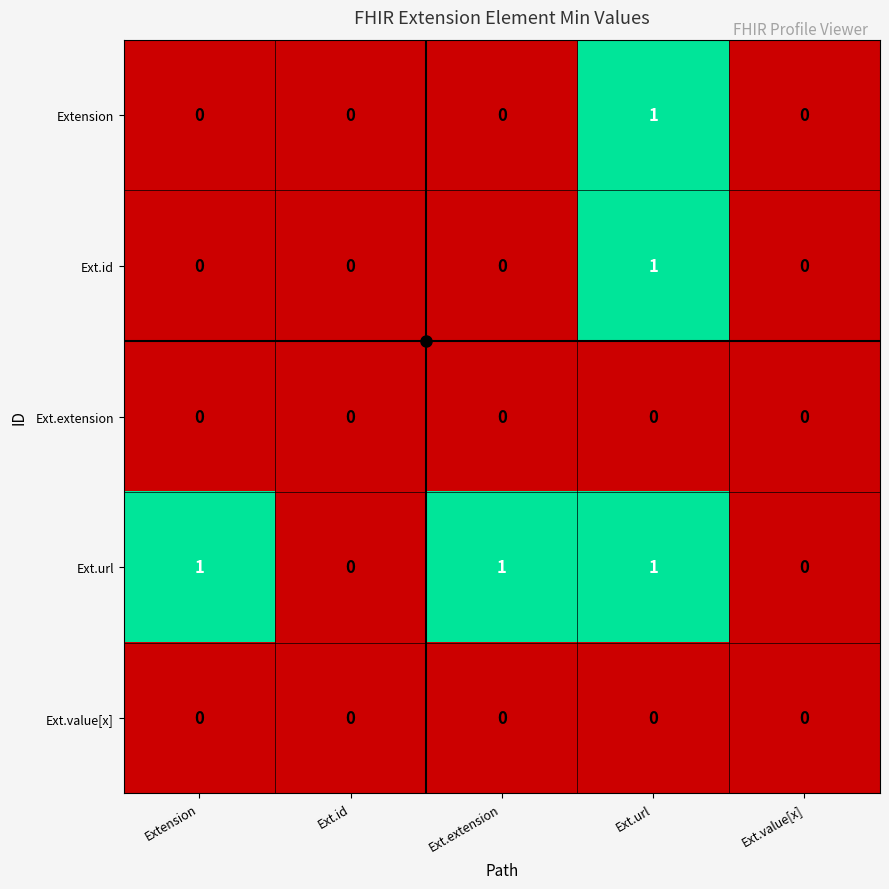

Which series changed the most between Ext.id and Ext.extension?

Ext.url